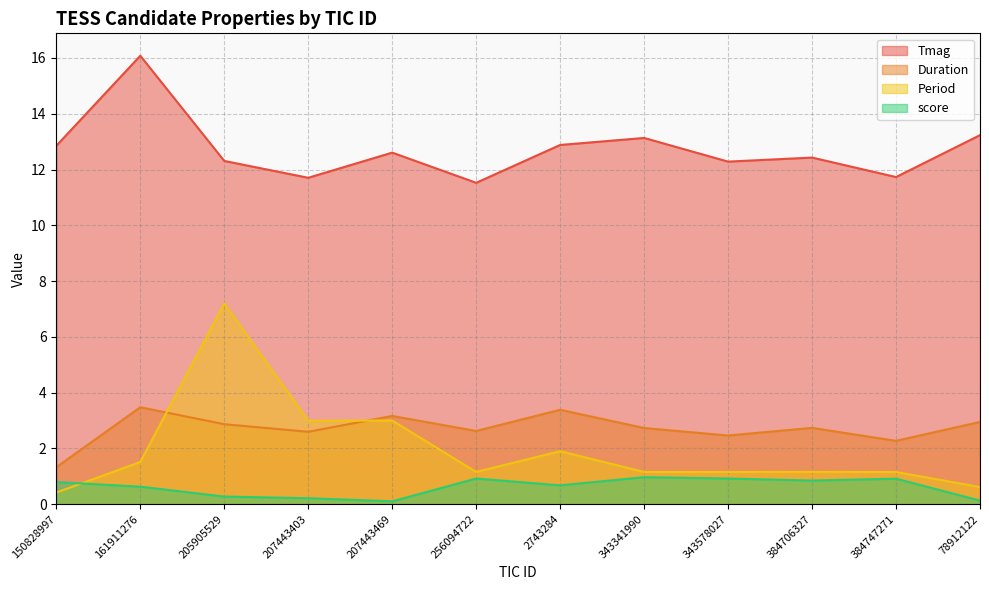

Which series has the widest spread of values?

Period